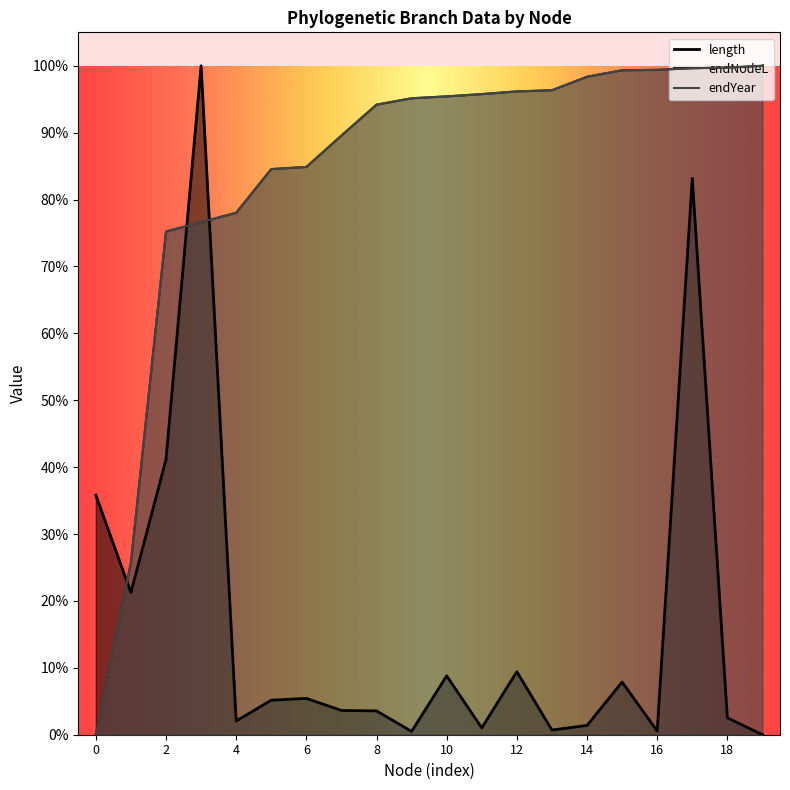

What is the difference between the second highest and second lowest values in the endNodeL series?

0.7